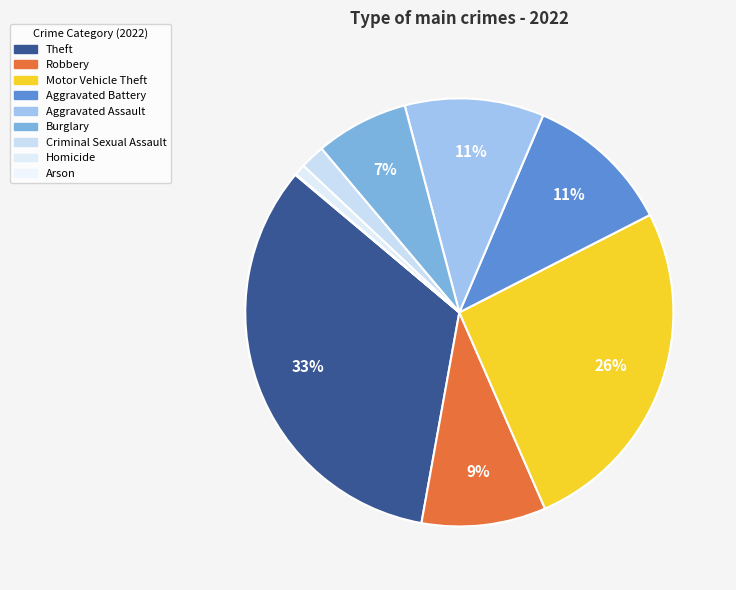

To the nearest percent, what is the difference between the Arson and Theft slice percentages?

33%